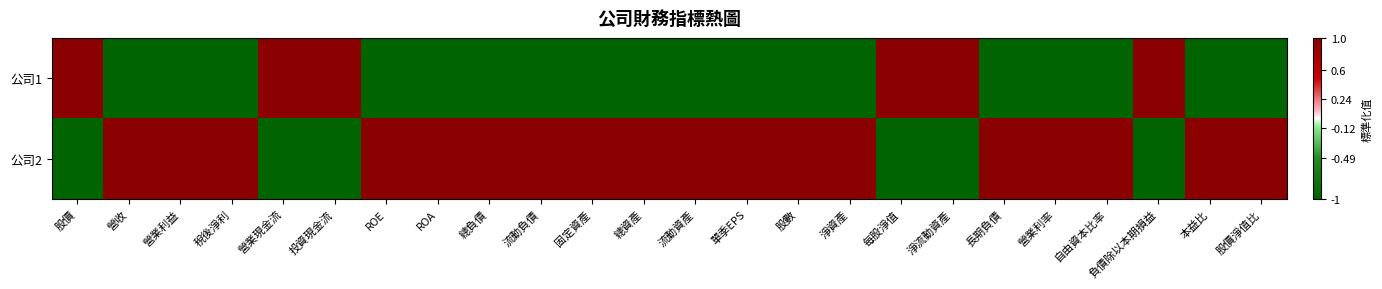

What is the smallest value displayed?

-1